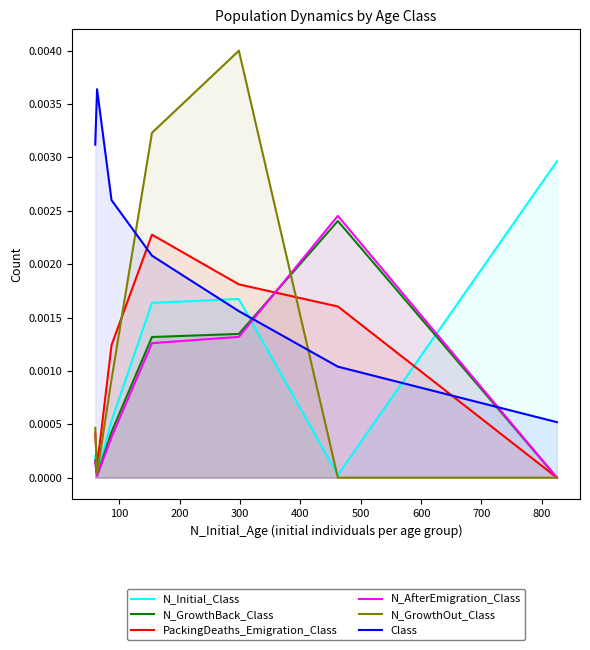

True or false: PackingDeaths_Emigration_Class has more than 1 points higher than both neighbors.

False